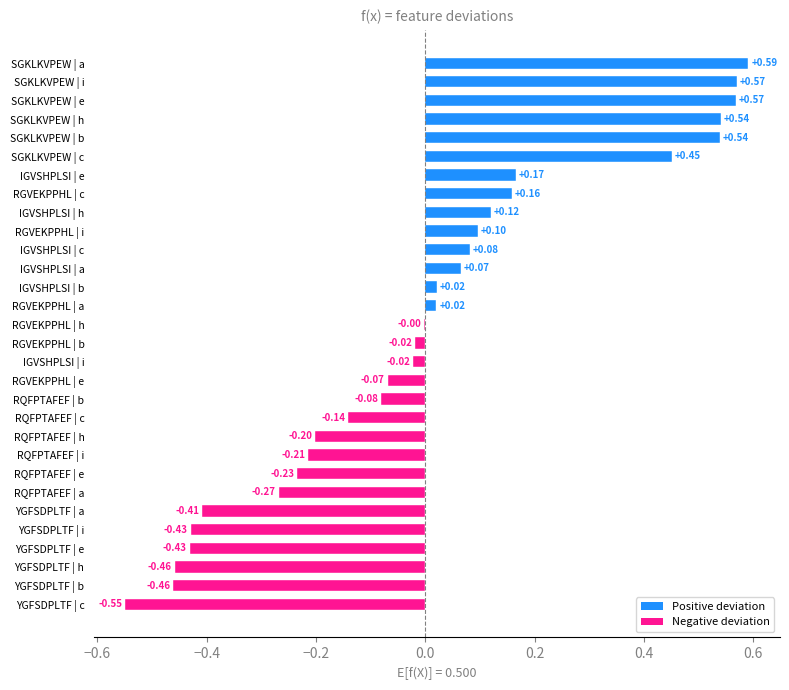

Between YGFSDPLTF | c and SGKLKVPEW | c, which is larger?

SGKLKVPEW | c